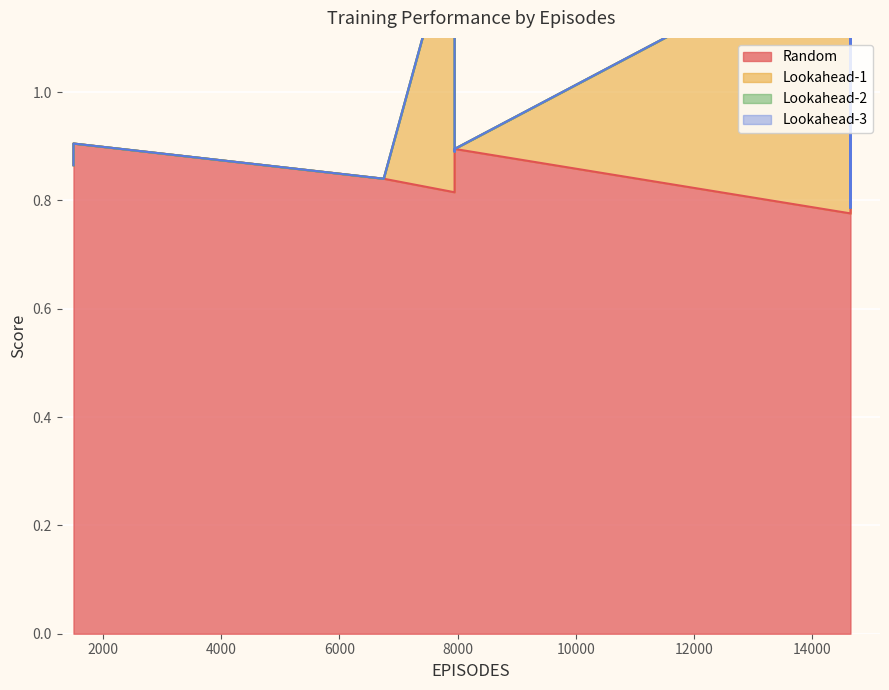

Which series has the widest spread of values?

Lookahead-1